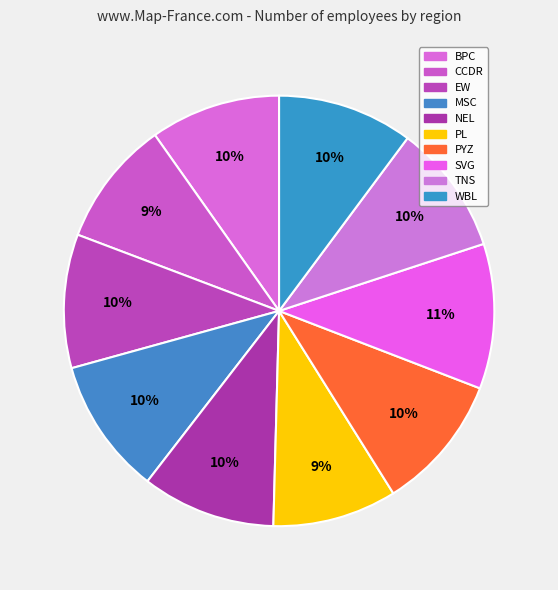

How many slices are in this pie chart?

10